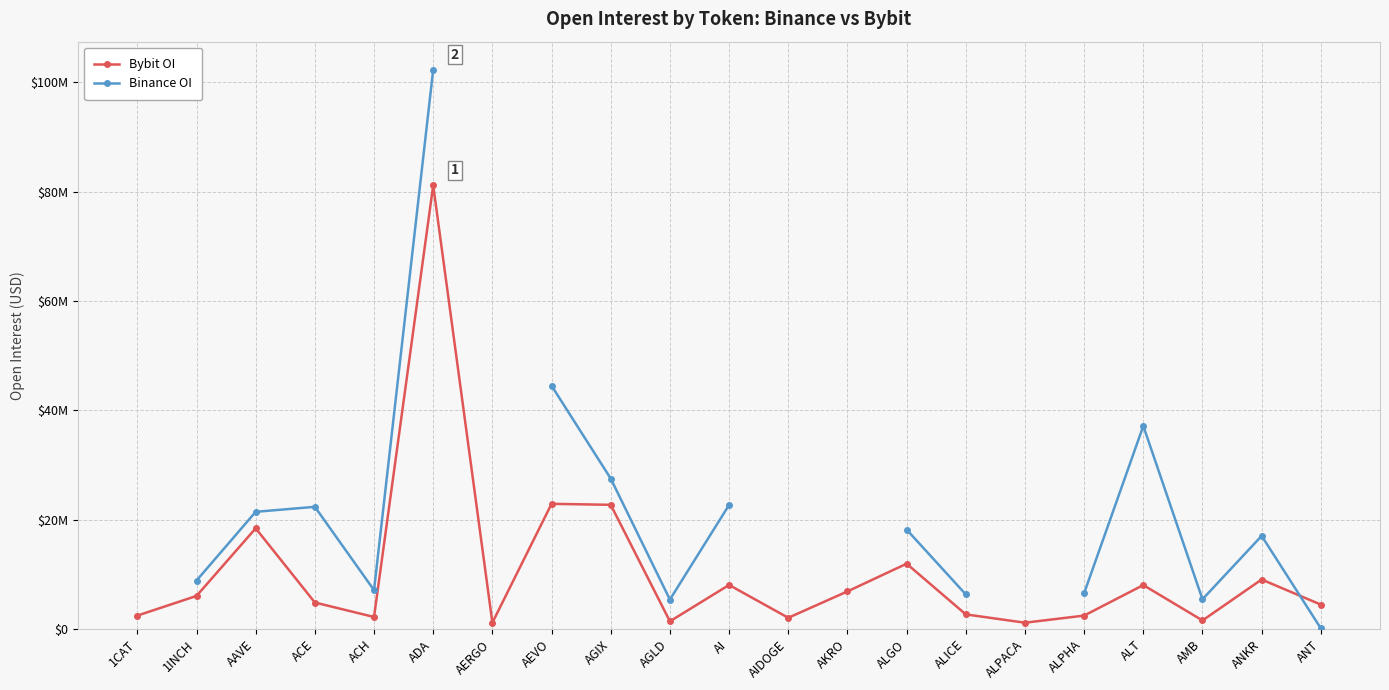

What position from the left is 1CAT?

1